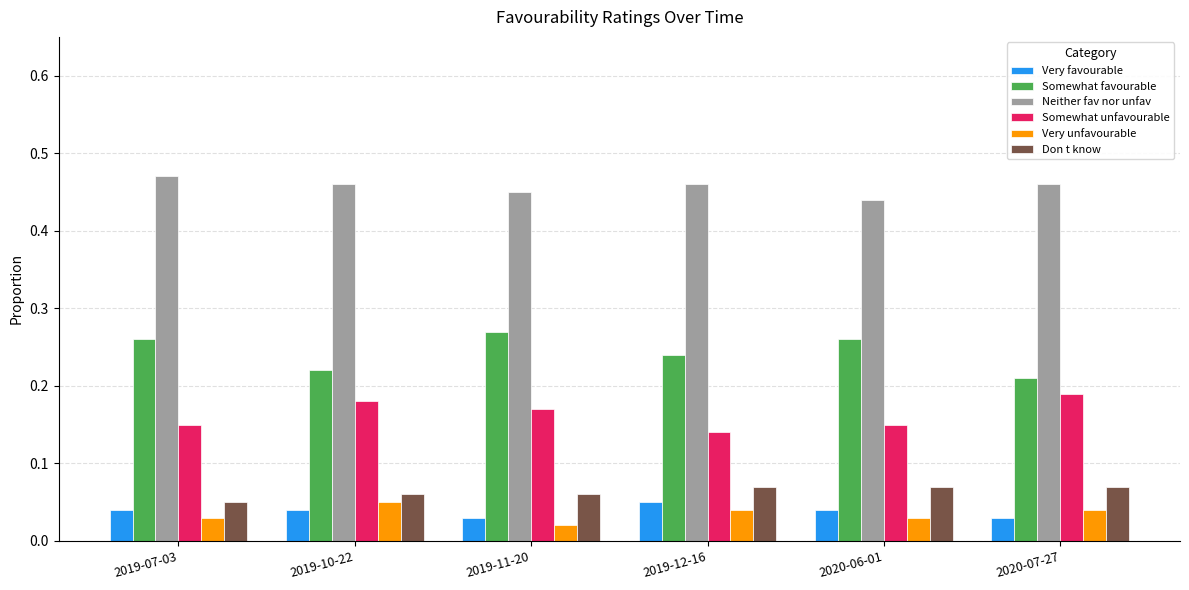

The value of Somewhat unfavourable at 2019-10-22 is 0.1. True or false?

False